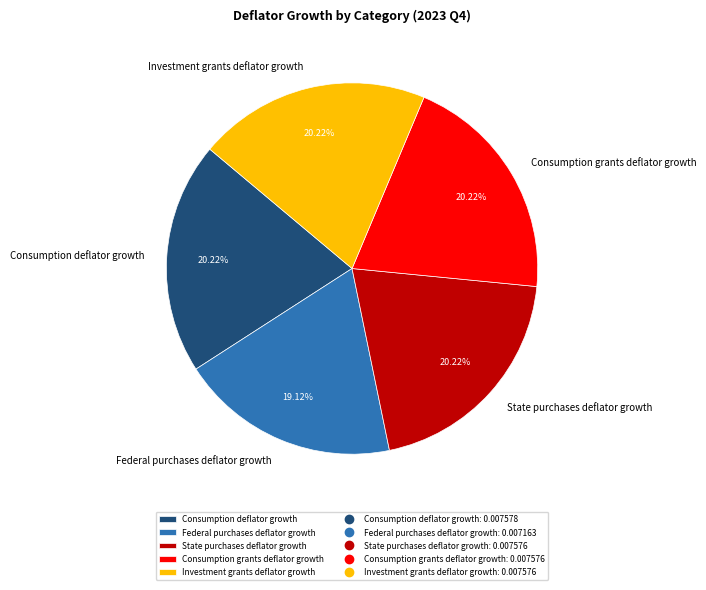

Which slice is the smallest?

Federal purchases deflator growth